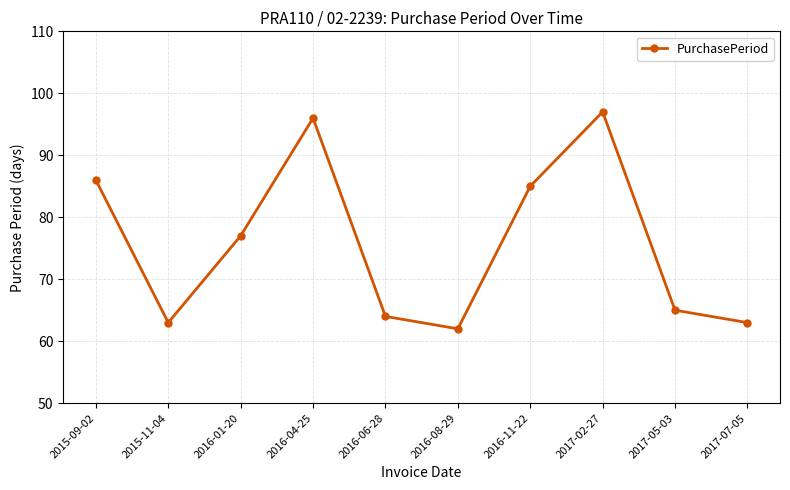

Where does the data first go above 77?

2015-09-02